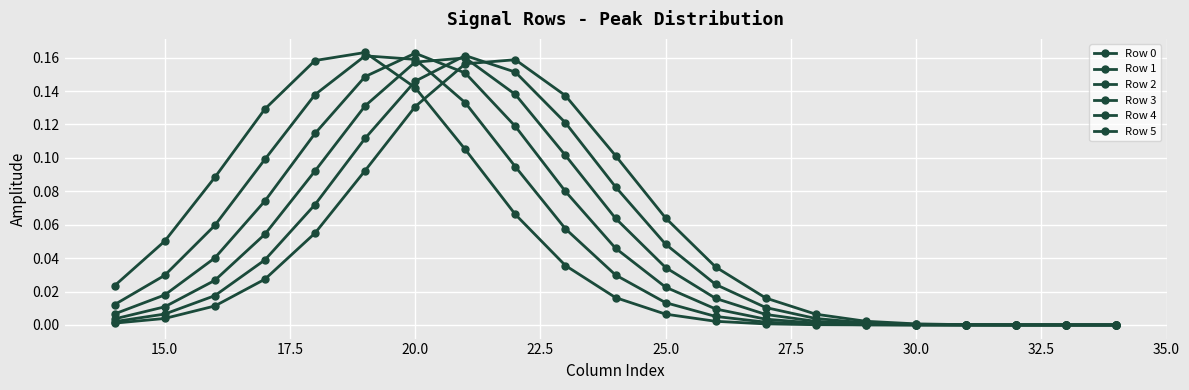

Reading left to right, what are all the values shown in this chart?

Row 0: 0.0	0.1	0.1	0.1	0.2	0.2	0.1	0.1	0.1	0.0	0.0	0.0	0.0	0.0	0.0	0.0	0.0	0.0	0.0	0.0	0.0
Row 1: 0.0	0.0	0.1	0.1	0.1	0.2	0.2	0.1	0.1	0.1	0.0	0.0	0.0	0.0	0.0	0.0	0.0	0.0	0.0	0.0	0.0
Row 2: 0.0	0.0	0.0	0.1	0.1	0.1	0.2	0.2	0.1	0.1	0.0	0.0	0.0	0.0	0.0	0.0	0.0	0.0	0.0	0.0	0.0
Row 3: 0.0	0.0	0.0	0.1	0.1	0.1	0.2	0.2	0.1	0.1	0.1	0.0	0.0	0.0	0.0	0.0	0.0	0.0	0.0	0.0	0.0
Row 4: 0.0	0.0	0.0	0.0	0.1	0.1	0.1	0.2	0.2	0.1	0.1	0.0	0.0	0.0	0.0	0.0	0.0	0.0	0.0	0.0	0.0
Row 5: 0.0	0.0	0.0	0.0	0.1	0.1	0.1	0.2	0.2	0.1	0.1	0.1	0.0	0.0	0.0	0.0	0.0	0.0	0.0	0.0	0.0